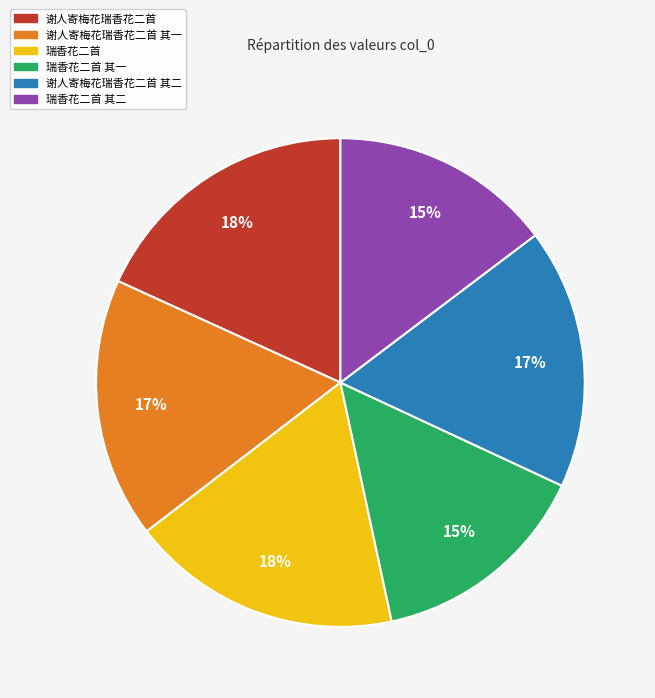

To the nearest percent, what is the difference between the largest and smallest slice percentages?

3%